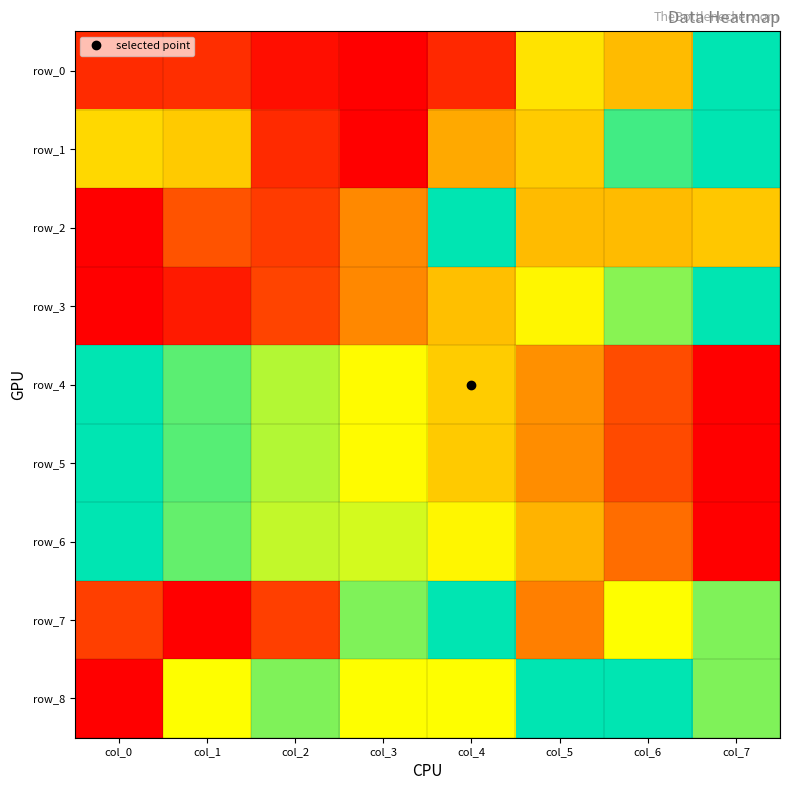

Between col_1 and col_5, which is larger?

col_5